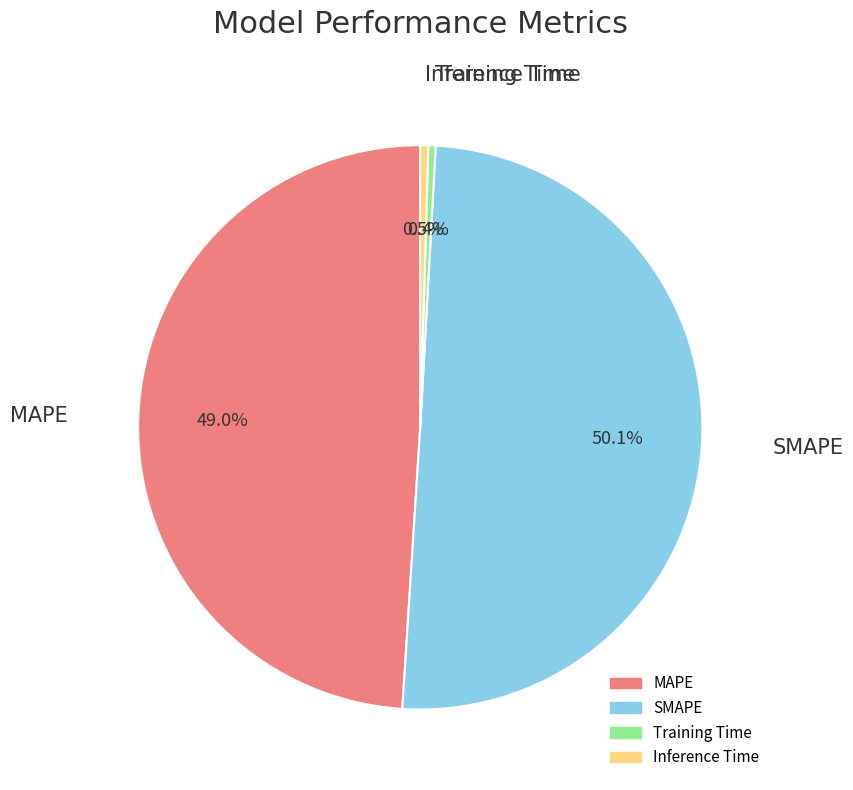

Count the number of slices in the pie.

4